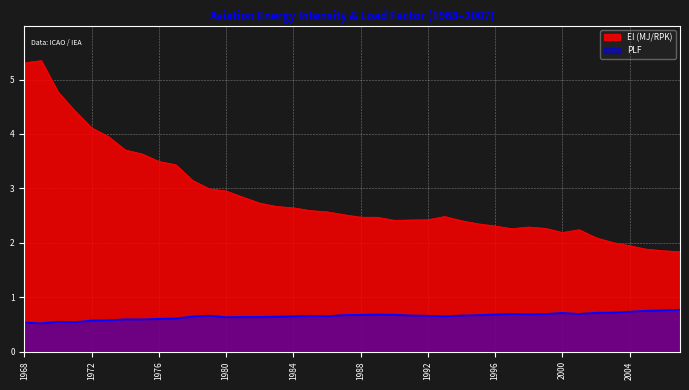

True or false: EI (MJ/RPK) and PLF cross at least once.

False